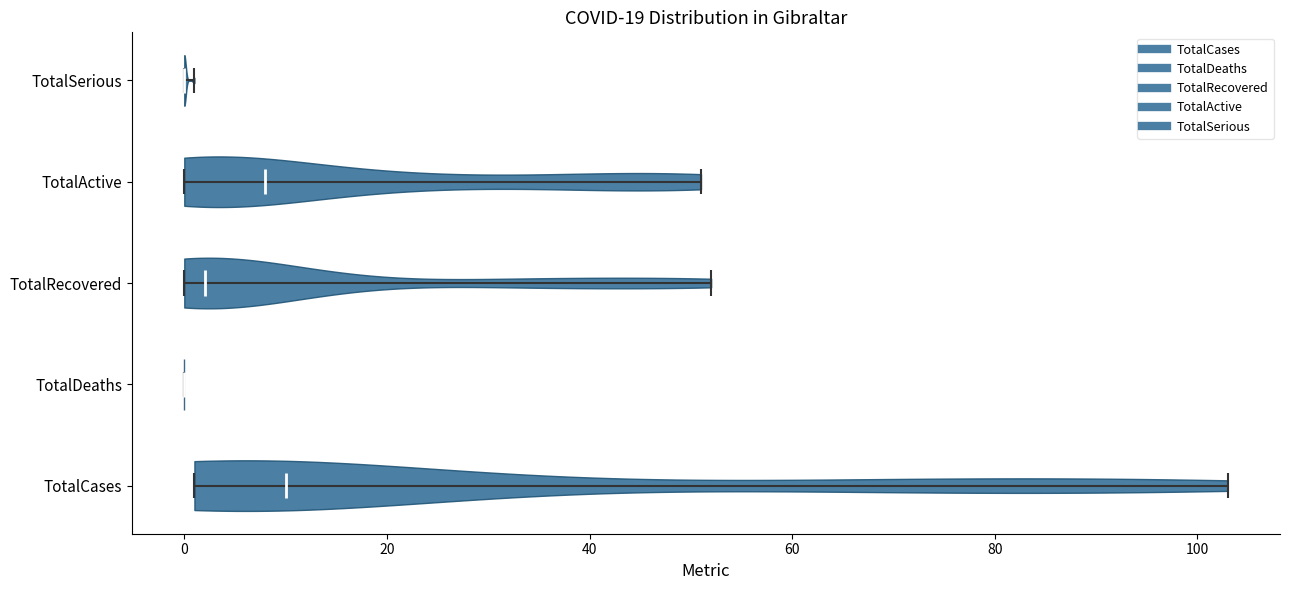

Reading bottom to top, read every violin against the x-axis: where its median line is, and the lowest and highest points it reaches. The values are not printed on the chart, so give them approximately, as read against the axis.

TotalCases: median line 10, lowest point 2, highest point 104
TotalDeaths: median line 0, lowest point 0, highest point 0
TotalRecovered: median line 2, lowest point 0, highest point 52
TotalActive: median line 8, lowest point 0, highest point 52
TotalSerious: median line 0, lowest point 0, highest point 2